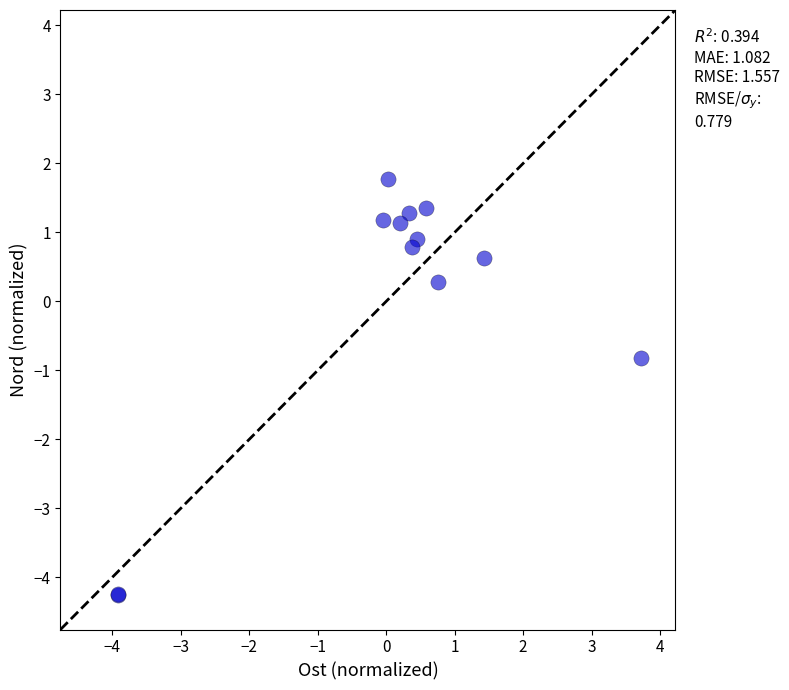

What Y value in the scatter plot is closest to -1?

-0.8